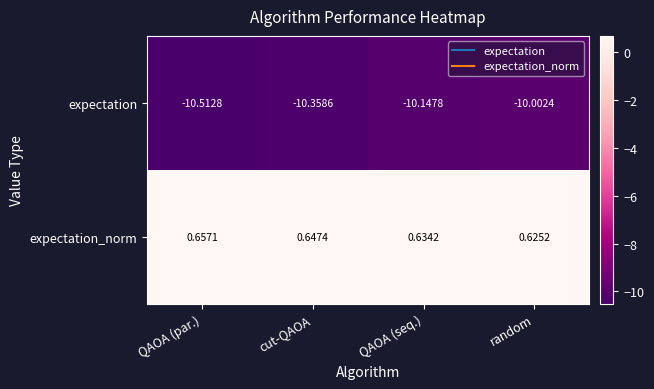

At which category does the chart reach its peak across all series?

QAOA (par.)